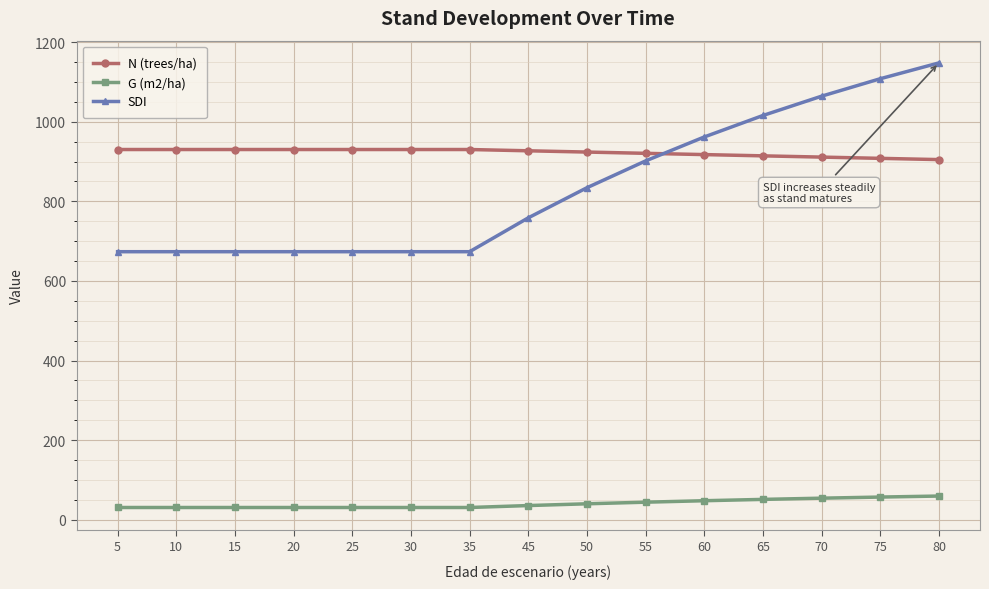

At how many categories does at least one series exceed 912?

15